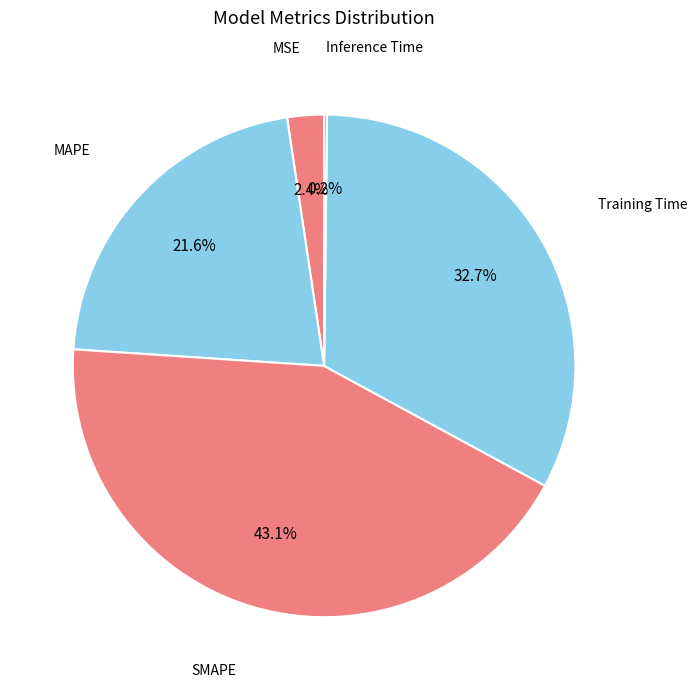

Which slice is the largest?

SMAPE